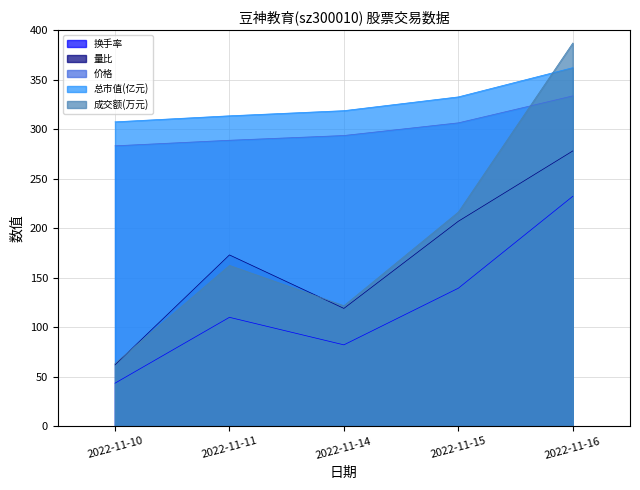

Which series ends up on top after the final intersection of 总市值(亿元) and 成交额(万元)?

成交额(万元)